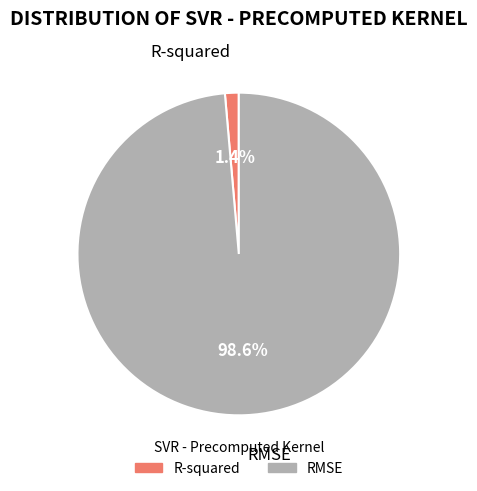

Rank the categories by value from highest to lowest.

RMSE, R-squared